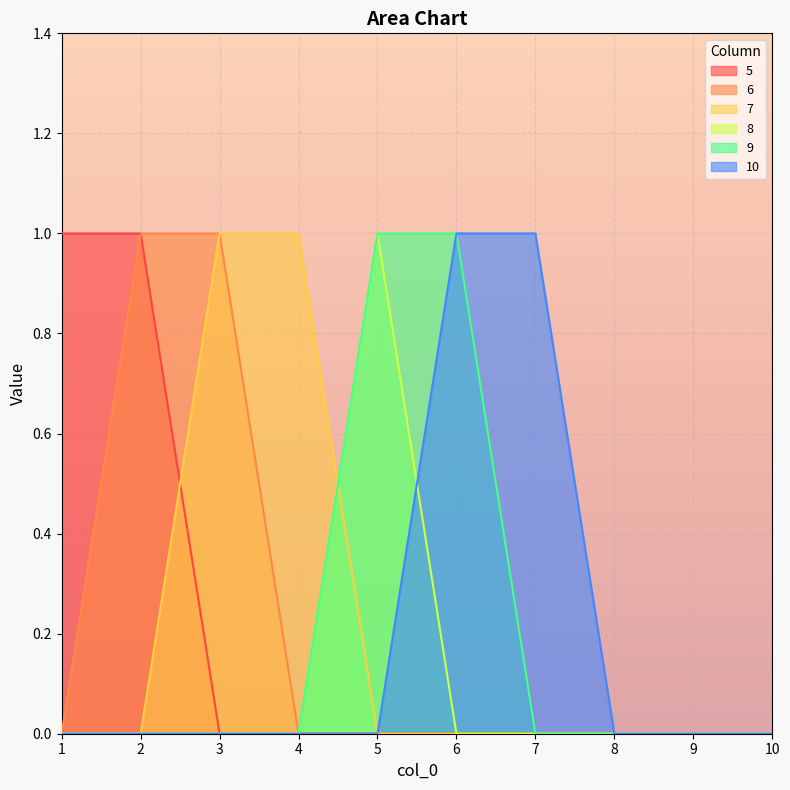

Which series has the largest total across all categories?

5